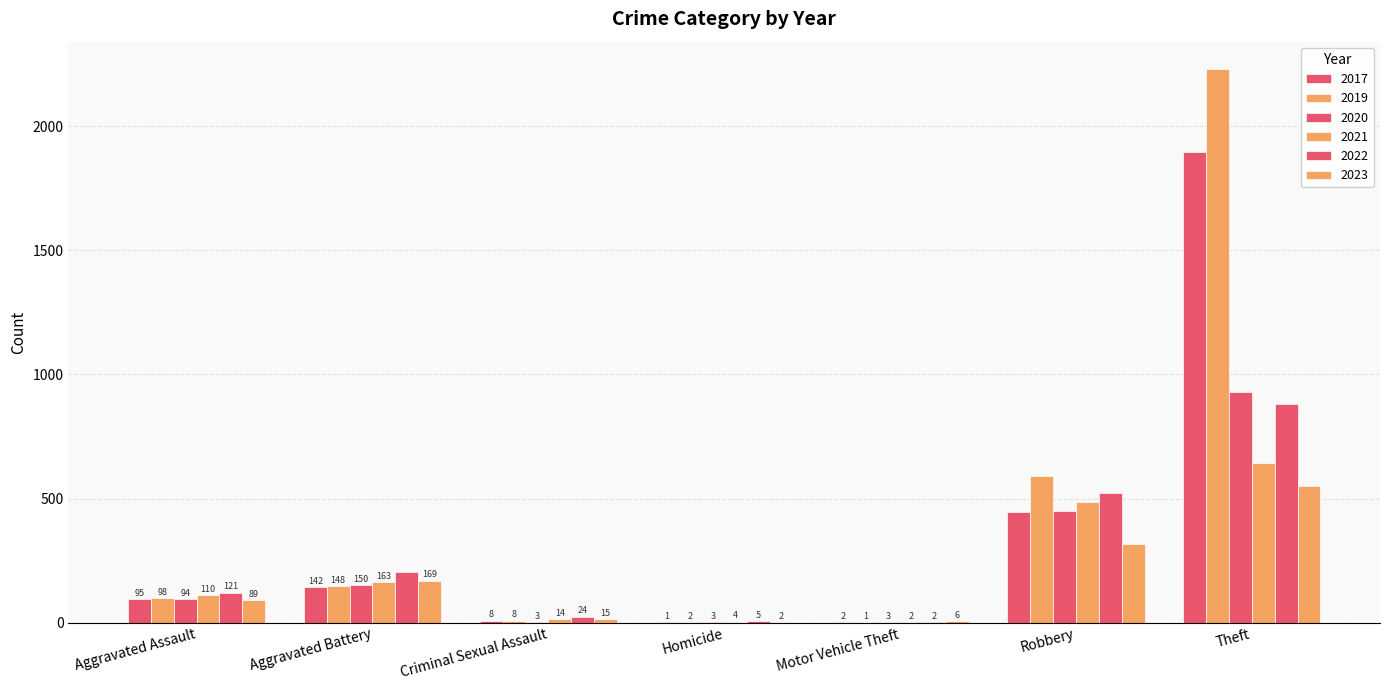

How many distinct data groups are displayed?

6